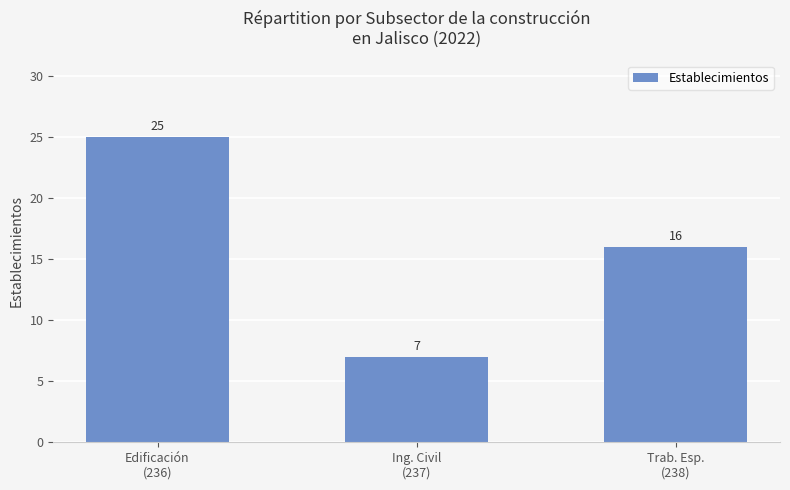

True or false: the data shows 7 at Ing. Civil
(237).

True